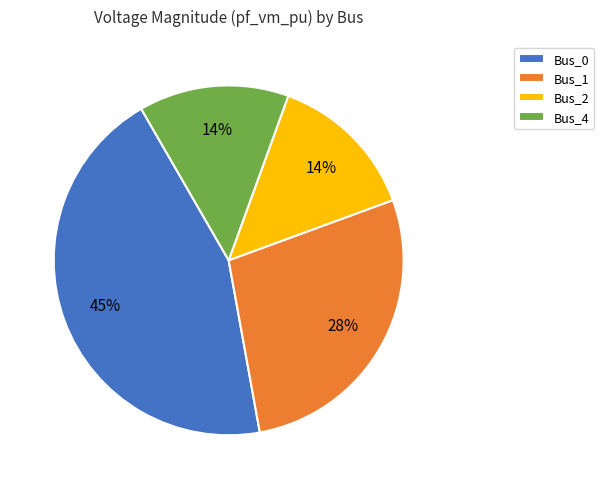

To the nearest percent, what is the difference between the largest and smallest slice percentages?

31%